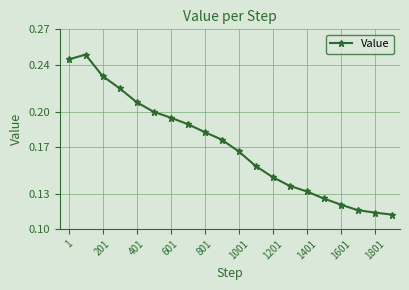

How many values are between 0 and 1?

20